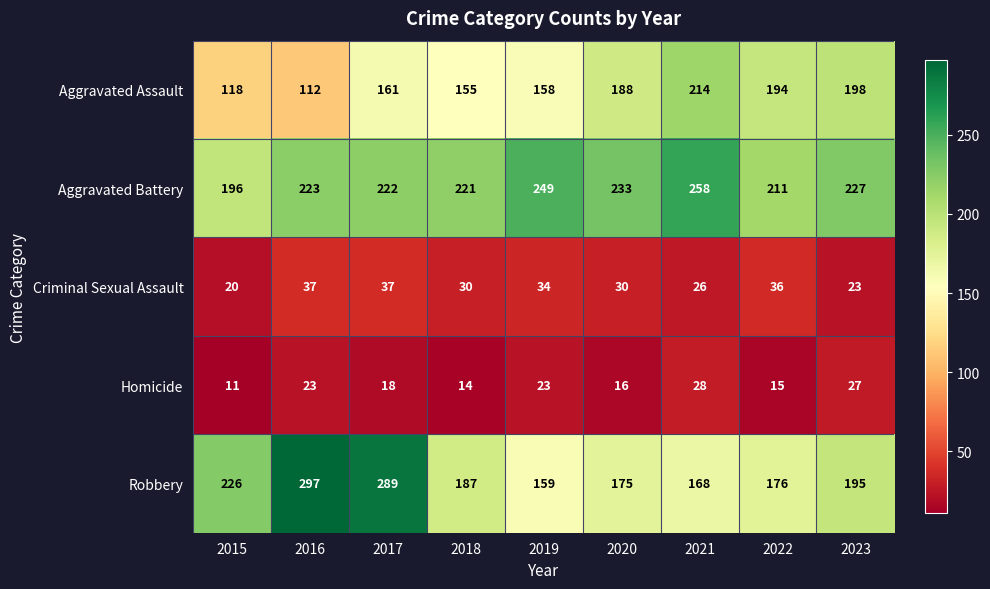

Which series has the largest range (max minus min)?

Robbery